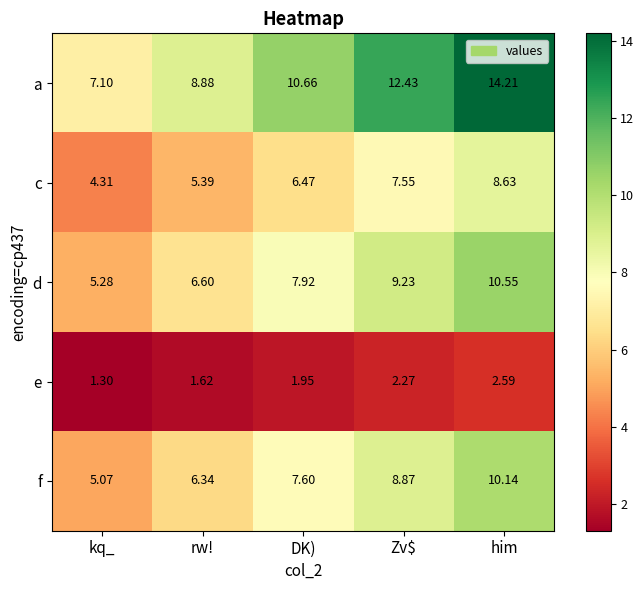

How many categories are shown in the chart?

5